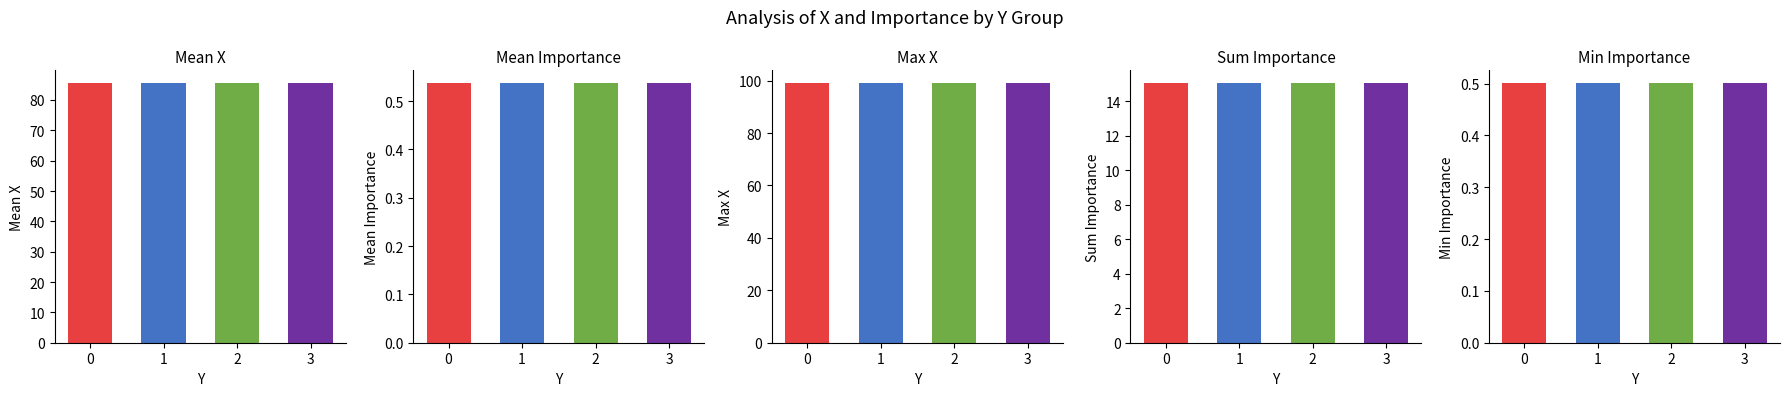

Reading left to right, list all the values displayed in this chart.

Mean X: 0=85.5	1=85.5	2=85.5	3=85.5
Mean Importance: 0=0.5	1=0.5	2=0.5	3=0.5
Max X: 0=99.0	1=99.0	2=99.0	3=99.0
Sum Importance: 0=15.0	1=15.0	2=15.0	3=15.0
Min Importance: 0=0.5	1=0.5	2=0.5	3=0.5